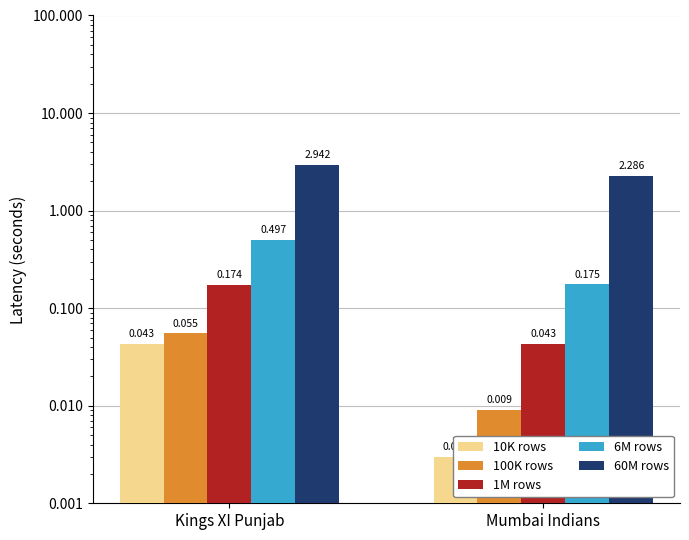

What is the value of the 60M rows bar at the 1st from the left?

2.9